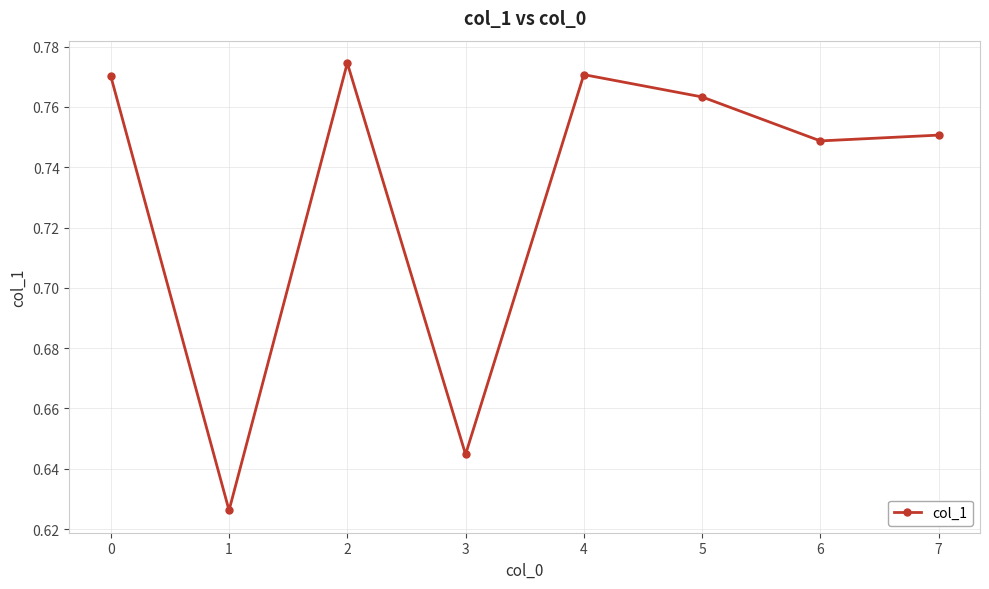

The value at 6 is 0.3. True or false?

False